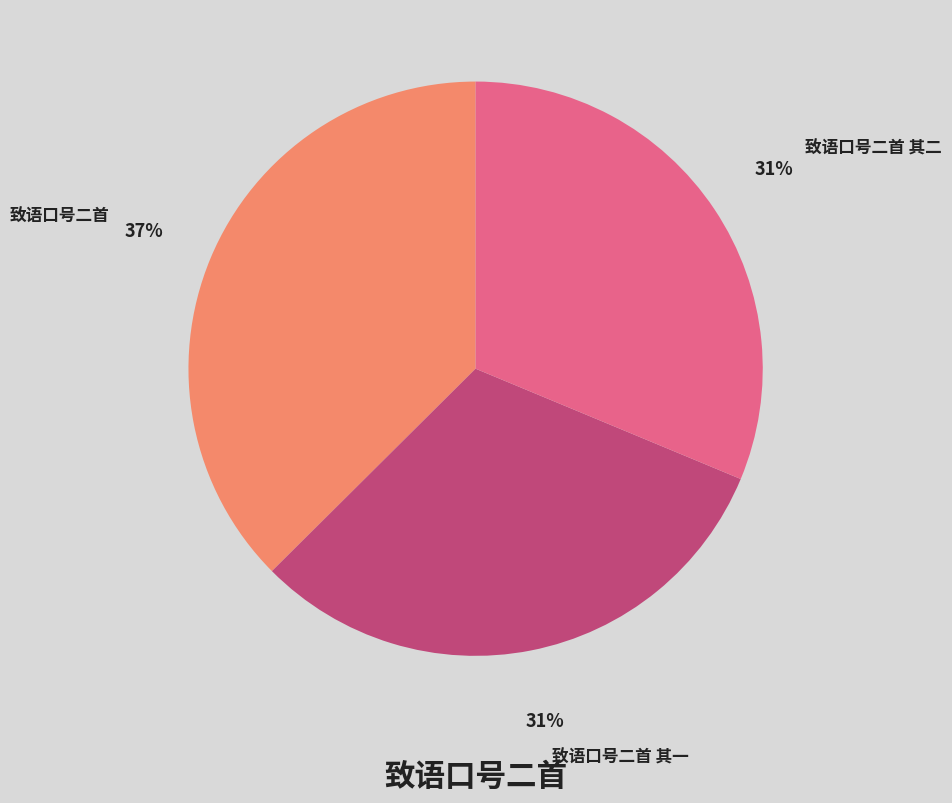

Count the number of slices in the pie.

3